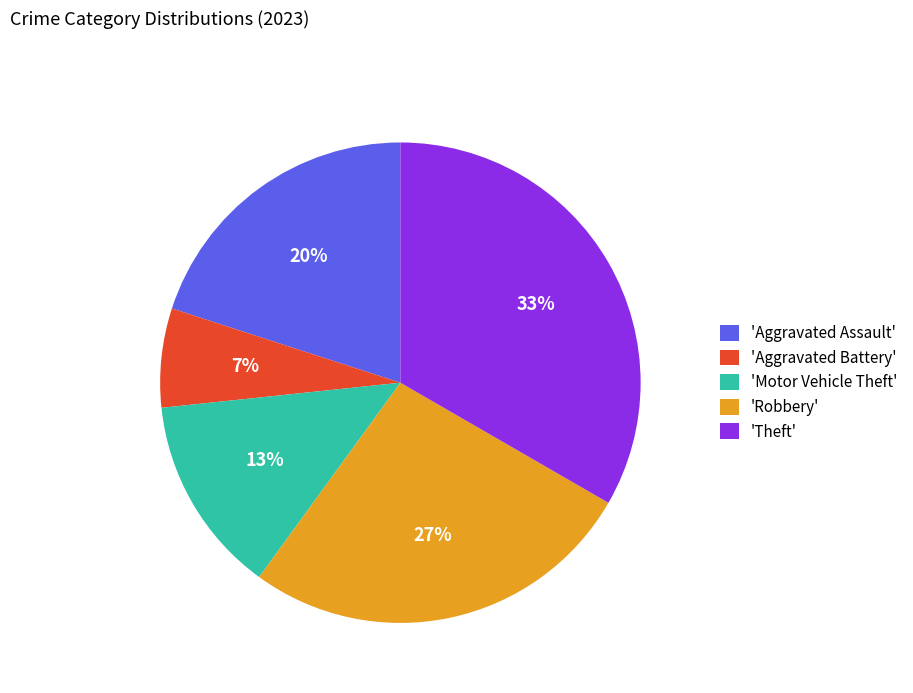

What is the ratio of the value at 'Aggravated Assault' to the value at 'Theft'?

0.6